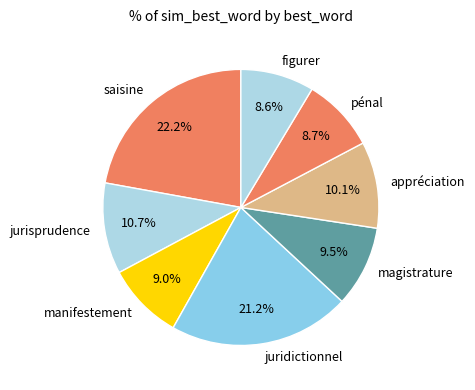

Which has a higher value, juridictionnel or manifestement?

juridictionnel